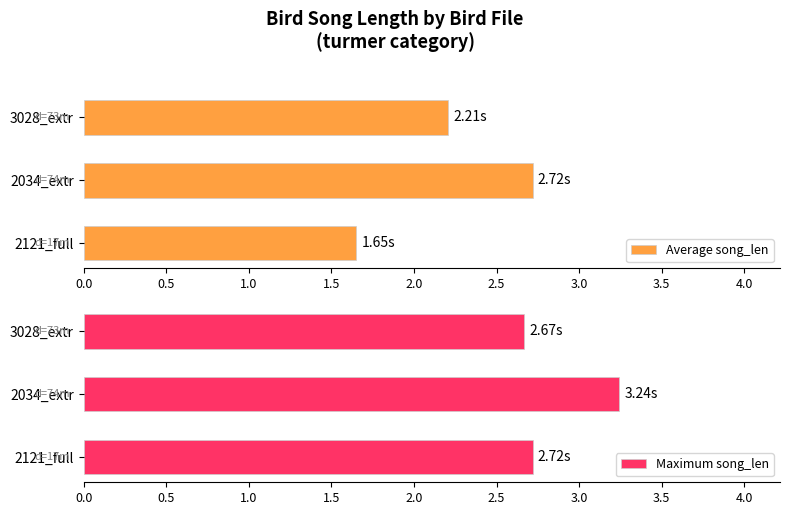

What is the minimum value shown in the chart?

1.7